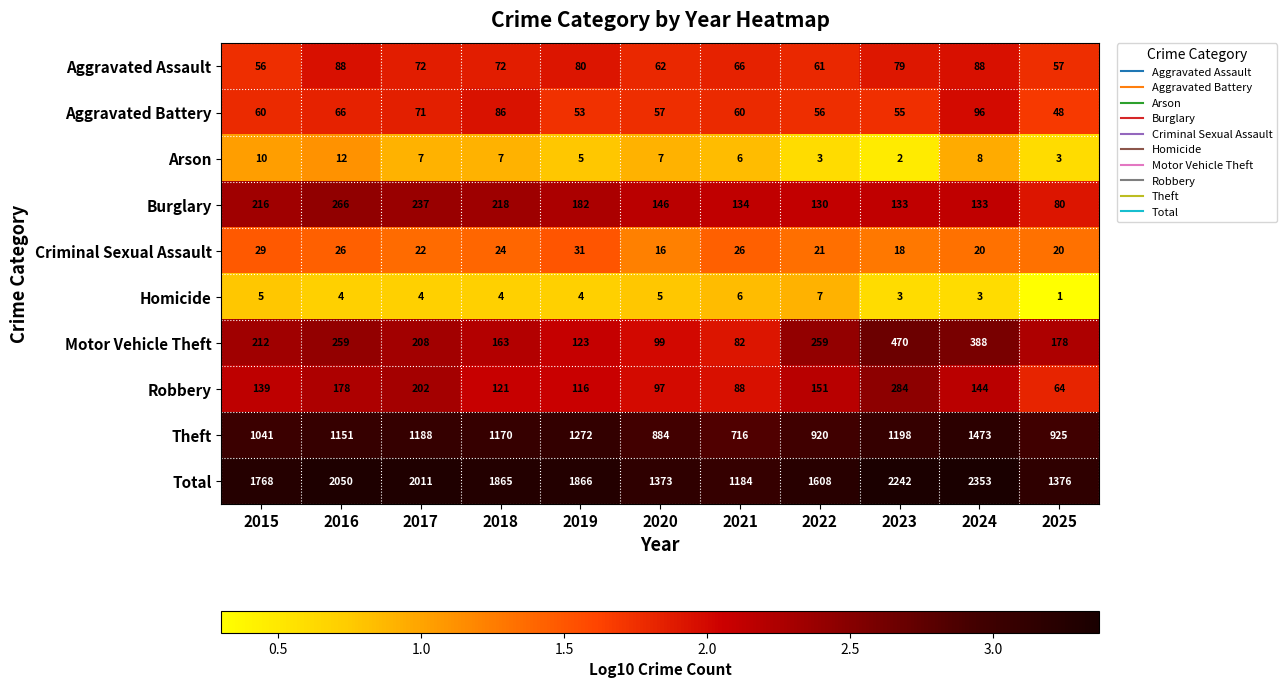

What is the sum of all Criminal Sexual Assault values?

253